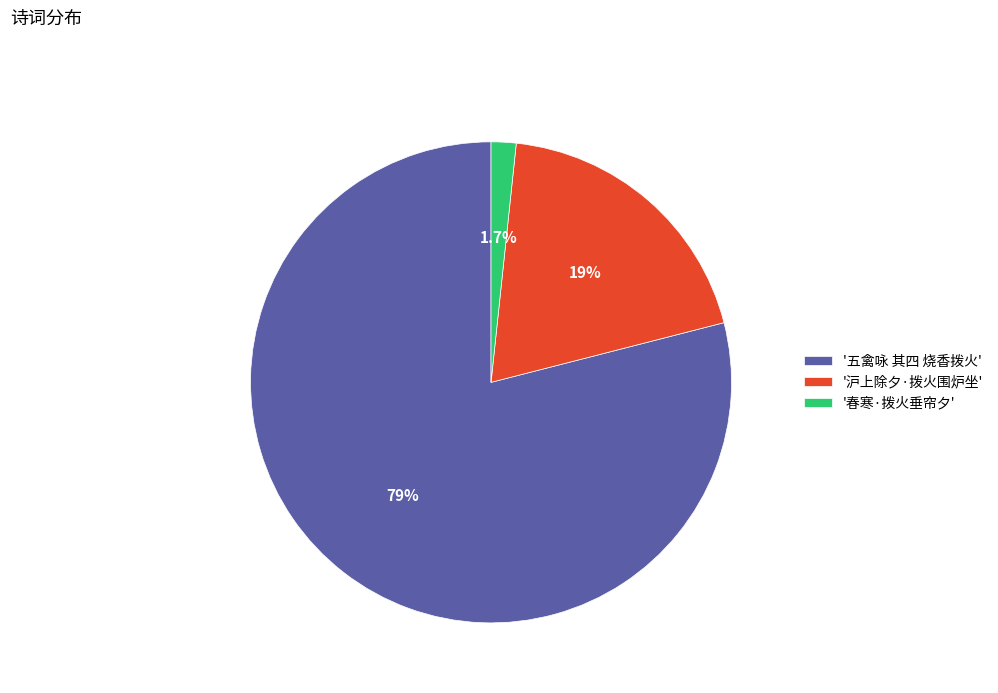

How many slices are in this pie chart?

3